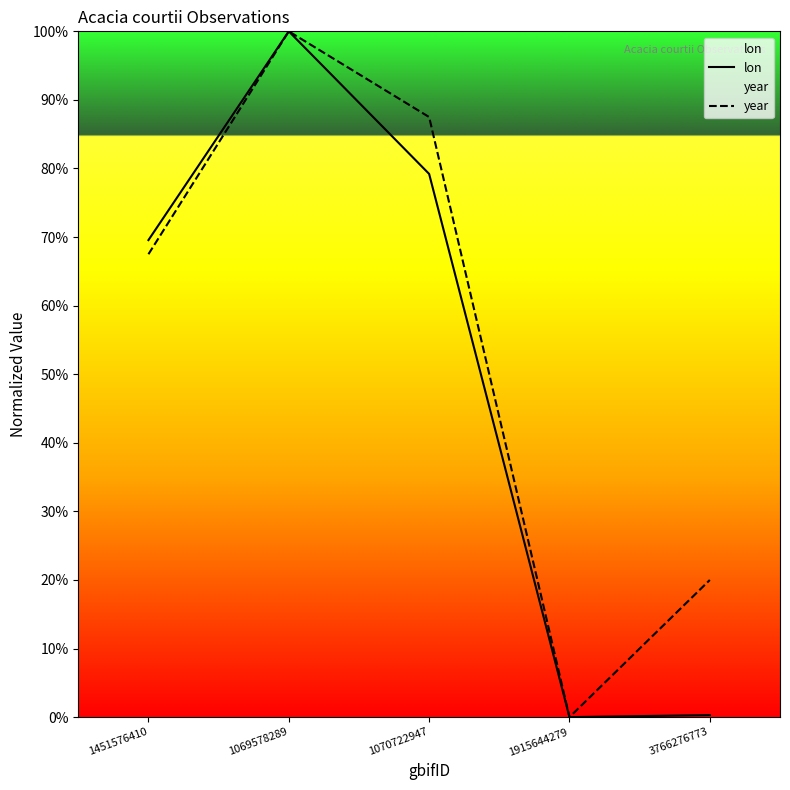

How many values in lon are above zero?

4